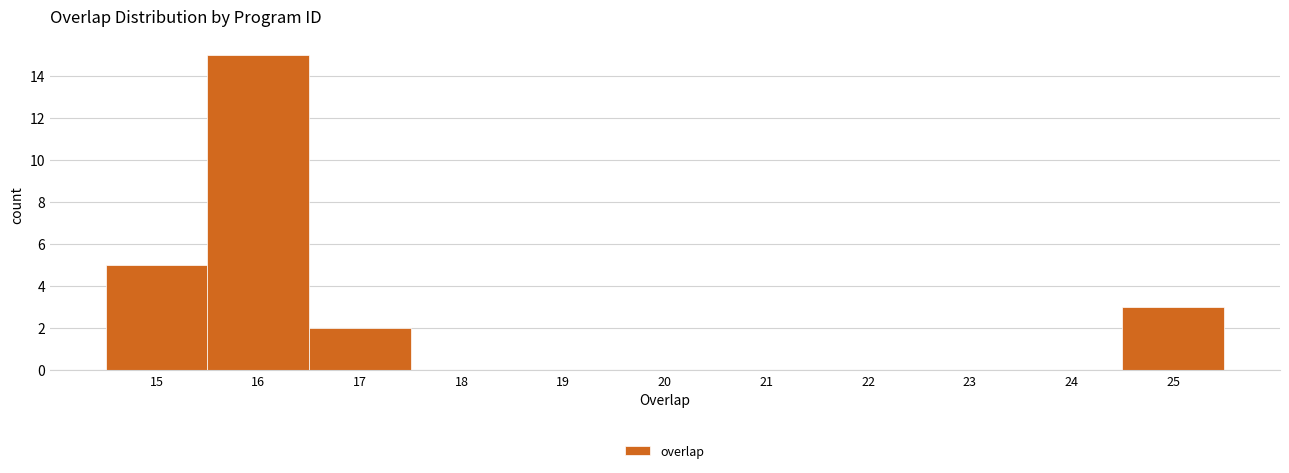

Reading left to right, list every bar in this chart as the range it spans on the x-axis followed by its height. The values are not printed on the chart, so give them approximately, as read against the axis.

14.5 to 15.5: 5
15.5 to 16.5: 15
16.5 to 17.5: 2
17.5 to 18.5: 0
18.5 to 19.5: 0
19.5 to 20.5: 0
20.5 to 21.5: 0
21.5 to 22.5: 0
22.5 to 23.5: 0
23.5 to 24.5: 0
24.5 to 25.5: 3